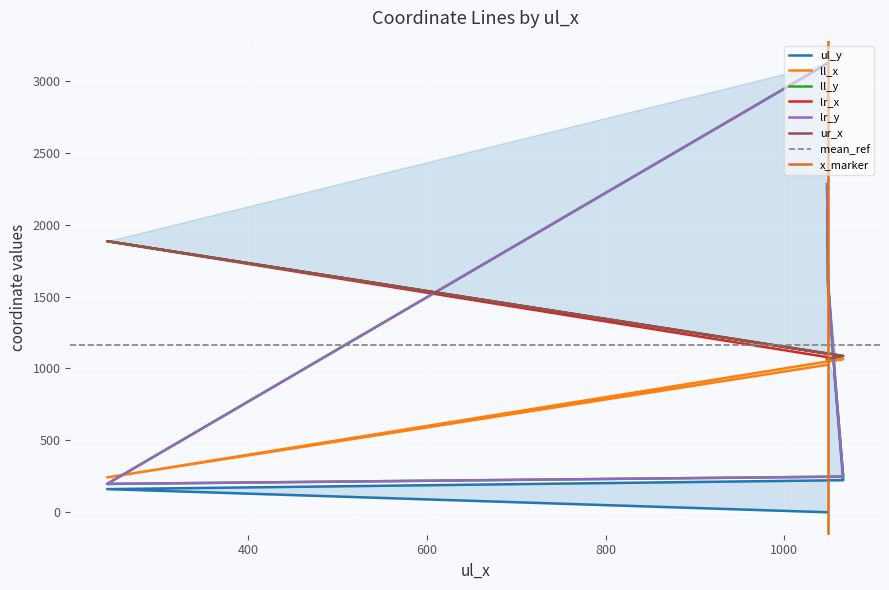

Count the number of categories in the chart.

6